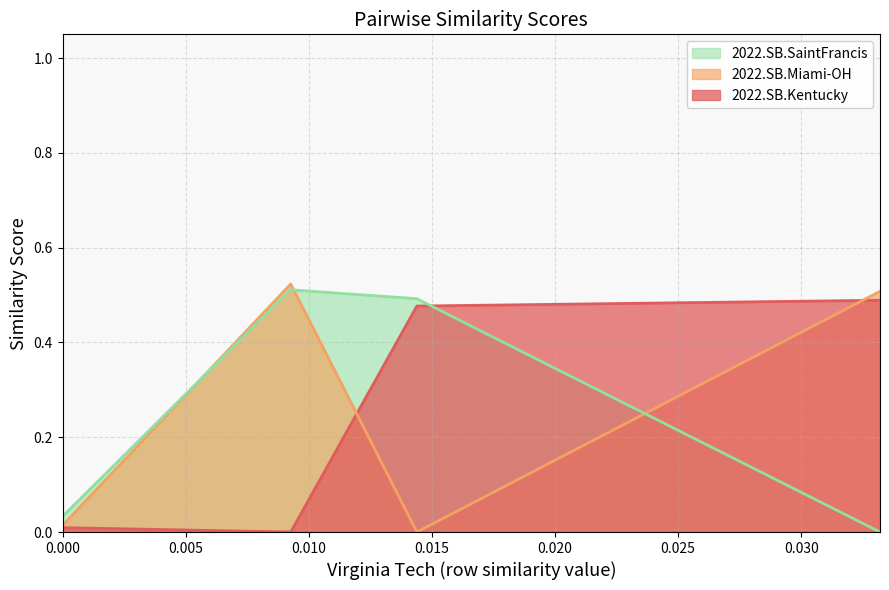

Reading left to right, extract all data points from this chart.

2022.SB.Kentucky: 0.0	0.0	0.5	0.5
2022.SB.Miami-OH: 0.0	0.5	0.0	0.5
2022.SB.SaintFrancis: 0.0	0.5	0.5	0.0